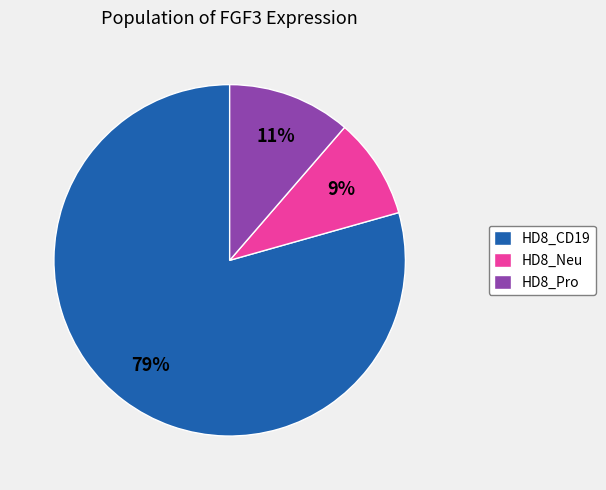

To the nearest percent, what portion does HD8_Neu represent?

9%